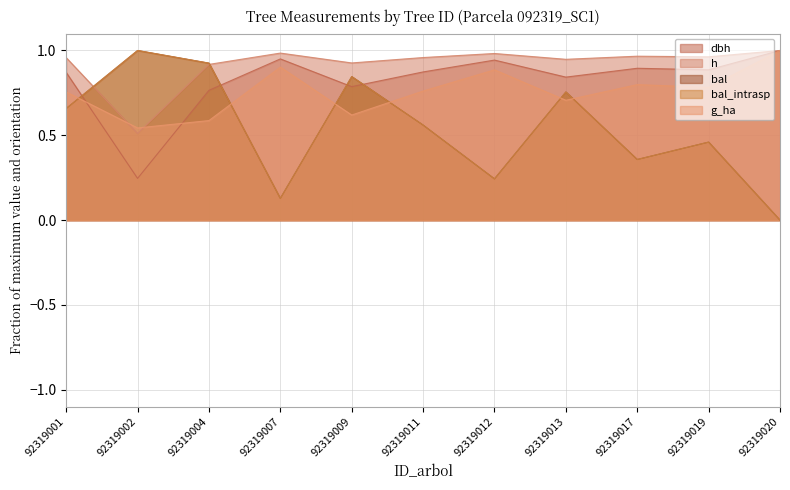

At which label does bal_intrasp reach its peak?

92319002